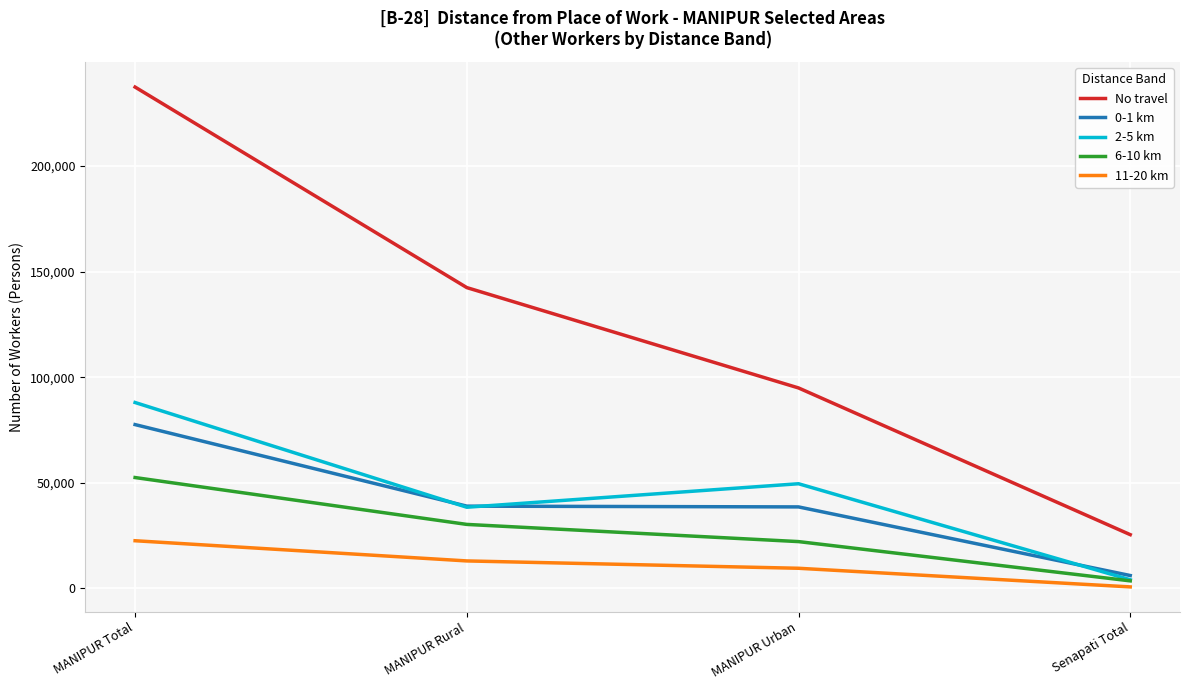

Which series changed the most between MANIPUR Total and MANIPUR Urban?

No travel